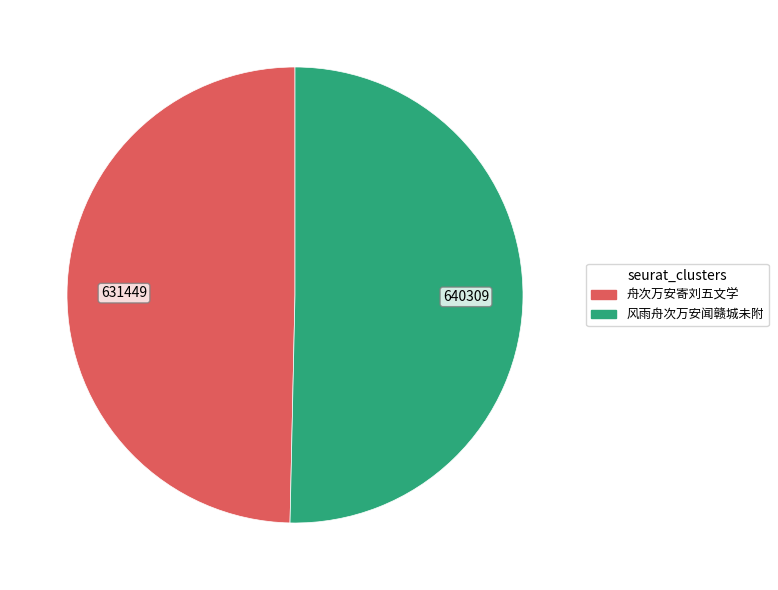

Is the sum of 舟次万安寄刘五文学 and 风雨舟次万安闻赣城未附 greater than half?

Yes